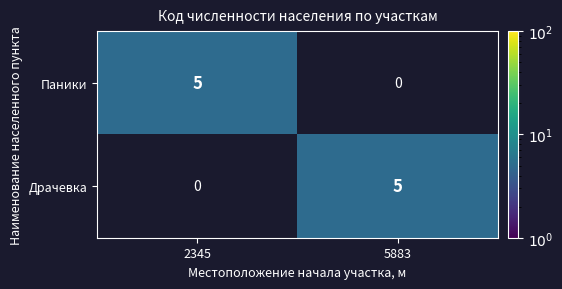

How many categories are shown in the chart?

2